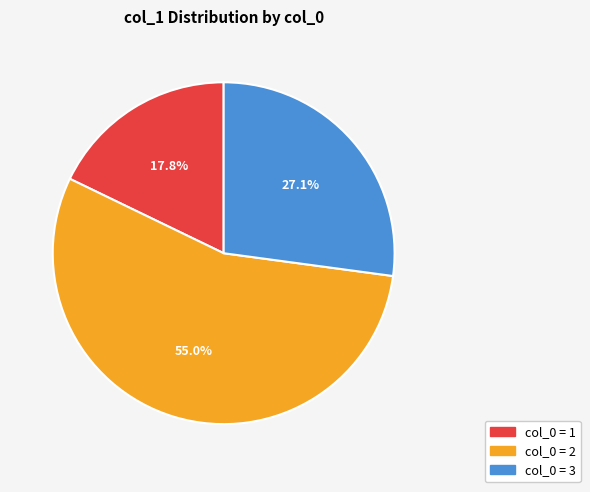

Is there any slice that represents more than half of the pie?

Yes